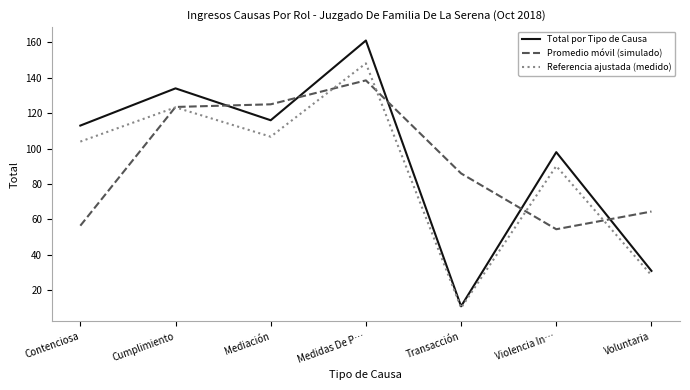

How many interior local valleys does the Total por Tipo de Causa series have?

2